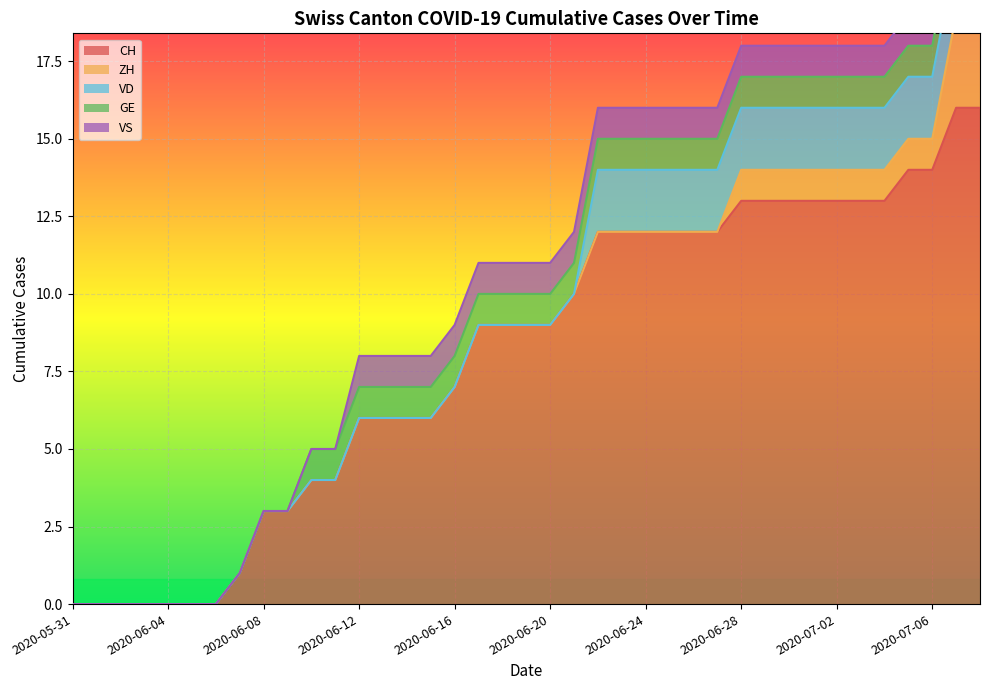

Count the ZH values in the range 0 to 1.

37